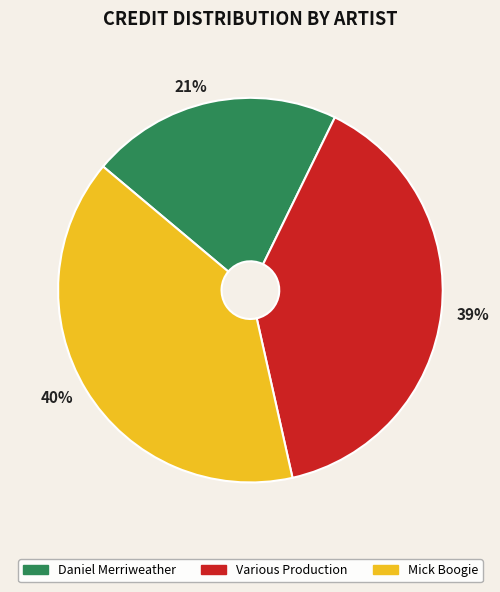

Combined, do 21% and 39% account for over 50%?

Yes